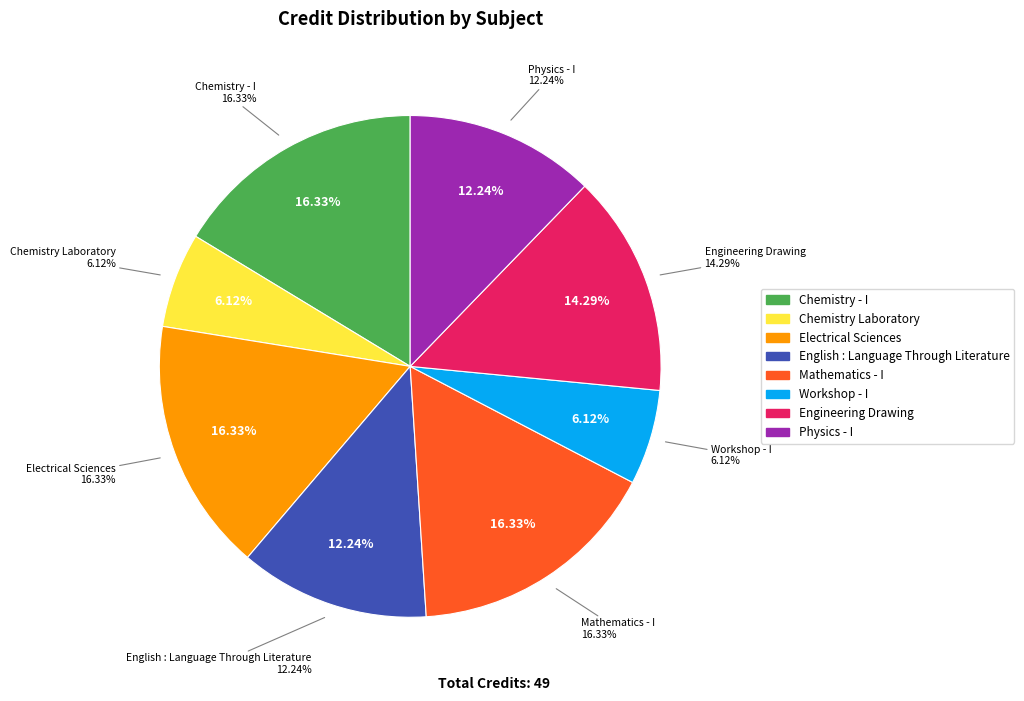

Does Electrical Sciences represent more than half of the total?

No